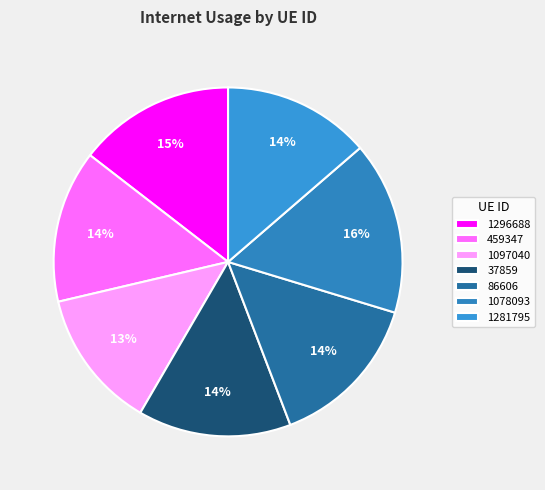

To the nearest percent, what is the difference between the largest and smallest slice percentages?

3%